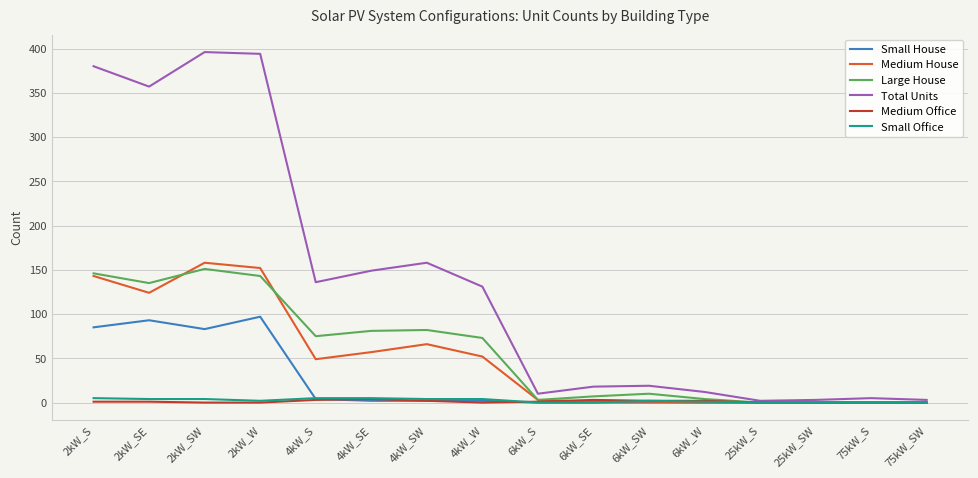

Between 4kW_W and 6kW_S, which series saw the biggest shift?

Total Units